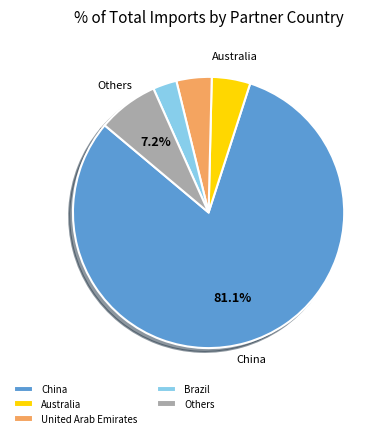

Is there a majority slice in this chart?

Yes